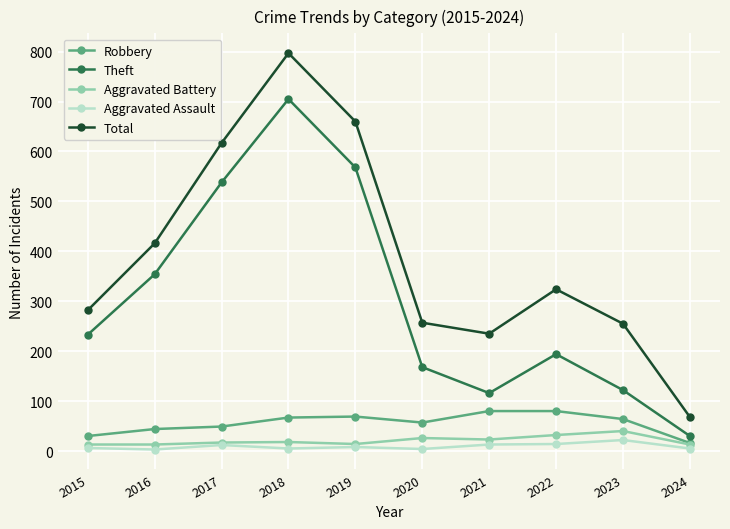

What is the highest value of the Theft series?

705